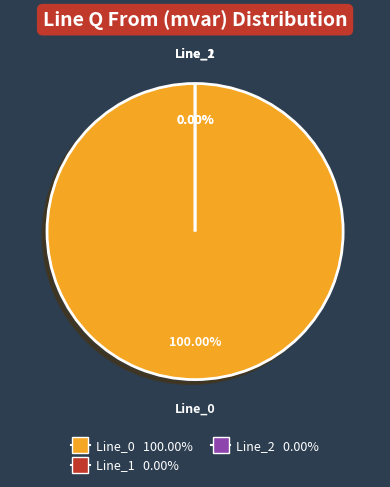

Is it true that Line_1 is 10% of the pie?

False